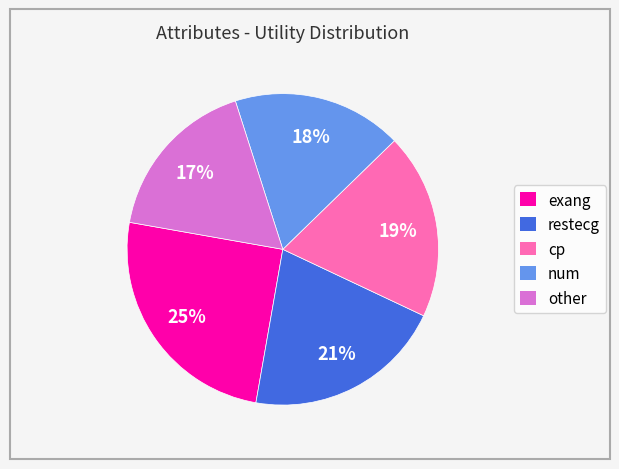

Which slice is the largest?

exang